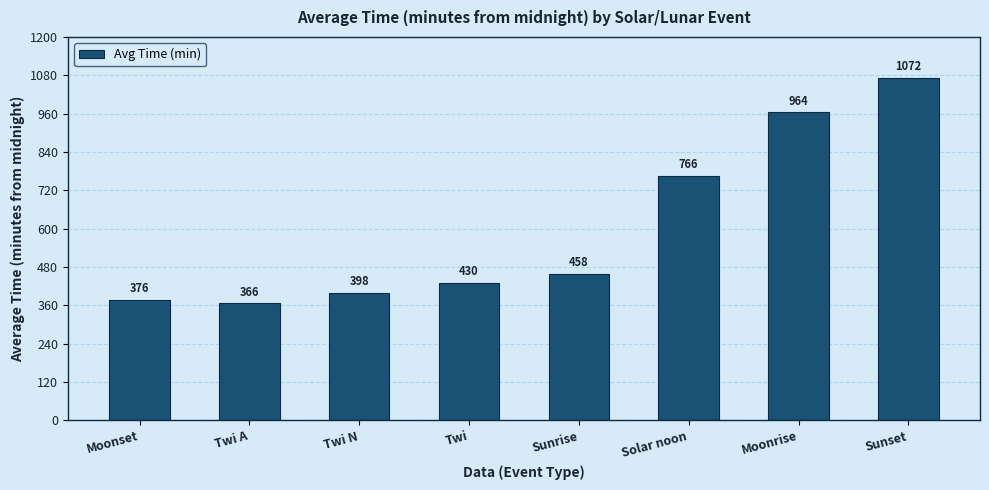

What is the ratio of the value at Solar noon to the value at Sunset?

0.7